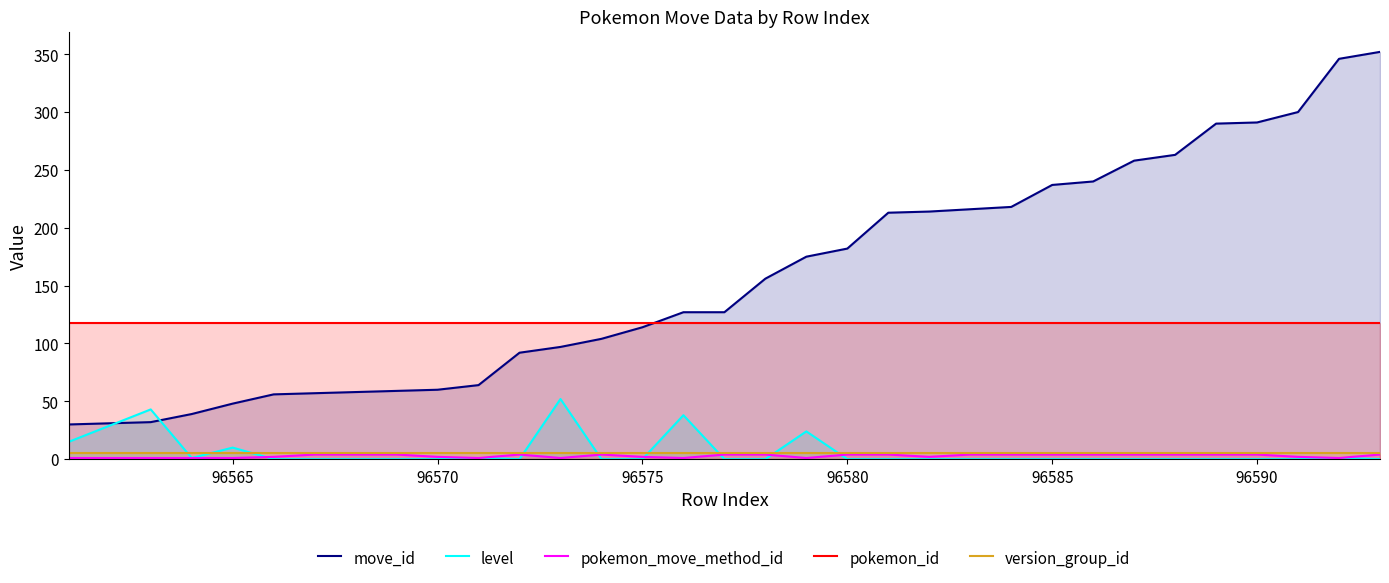

True or false: pokemon_move_method_id and move_id cross at least once.

False